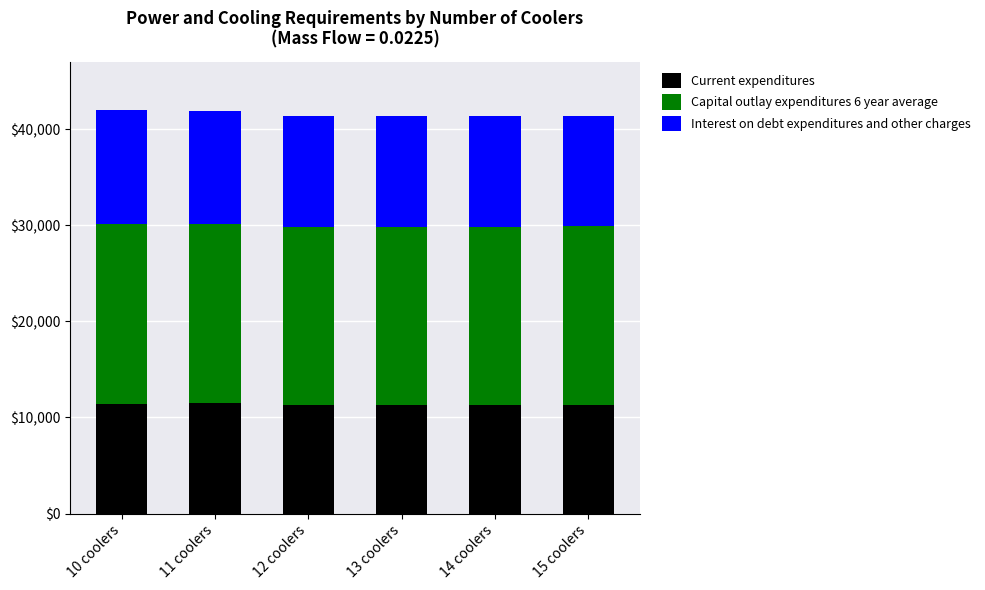

What is the total value across all series at 11 coolers?

41858.6